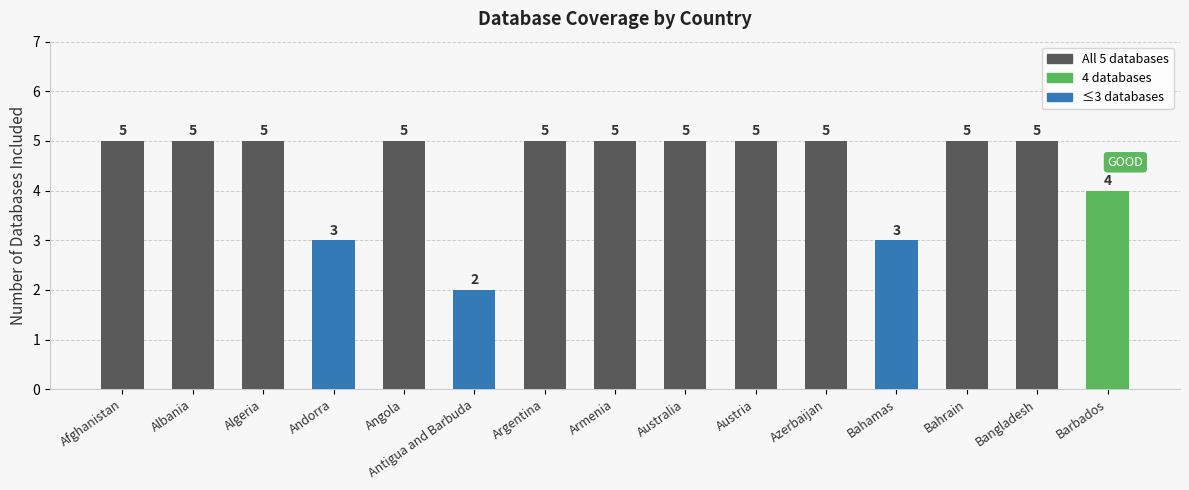

What is the minimum value shown in the chart?

2